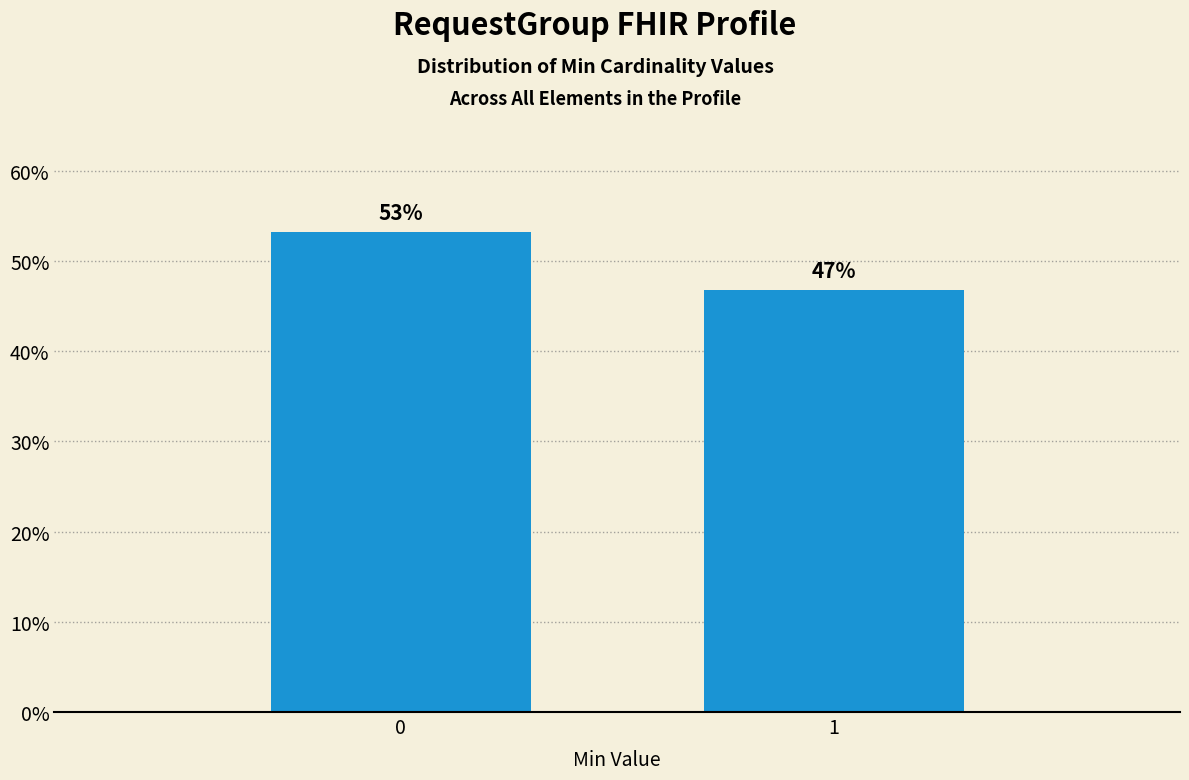

What is the average value?

50.0